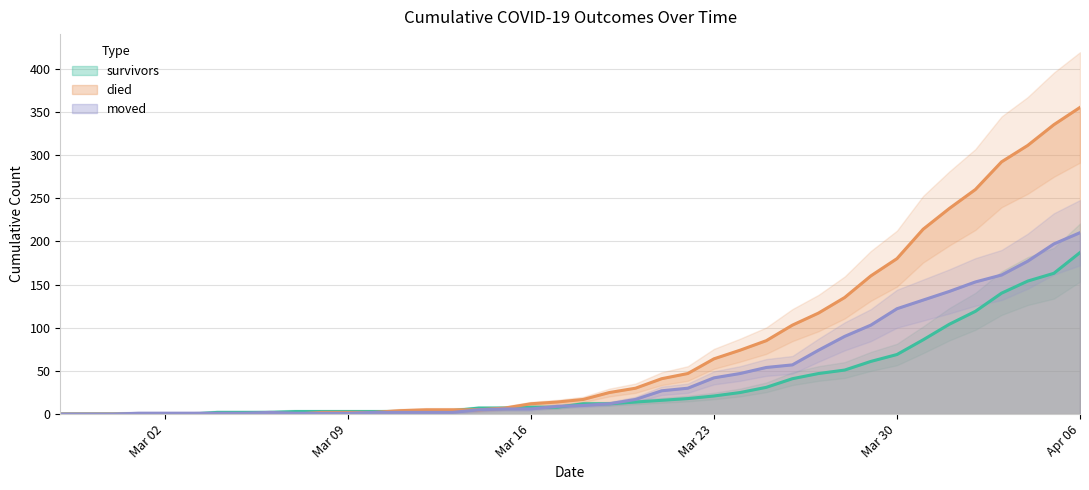

What is the maximum value for died?

355